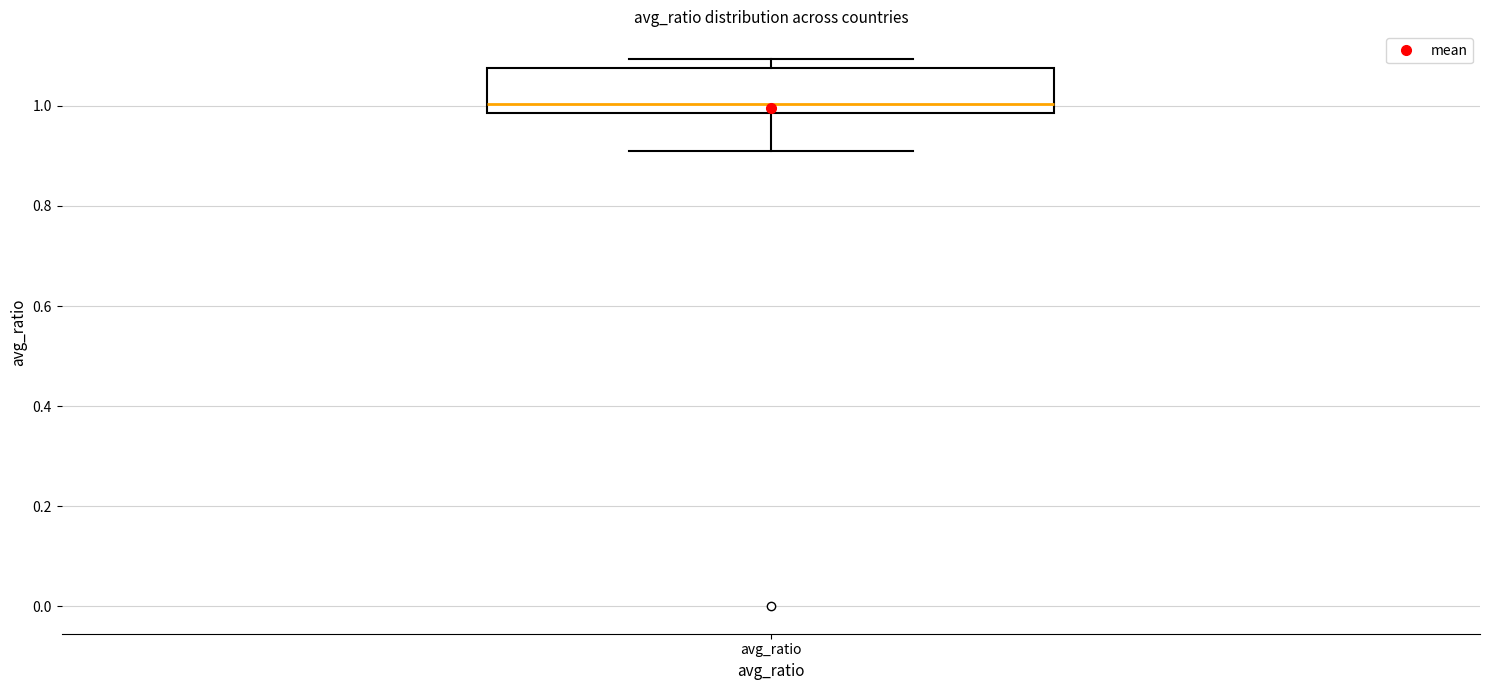

Transcribe this box plot: give where the median line is, the range the box spans, and where the two whiskers end, as read against the y-axis. The values are not printed on the chart, so give them approximately, as read against the axis.

median 1.00, box 0.98 to 1.08, whiskers 0.90 to 1.10